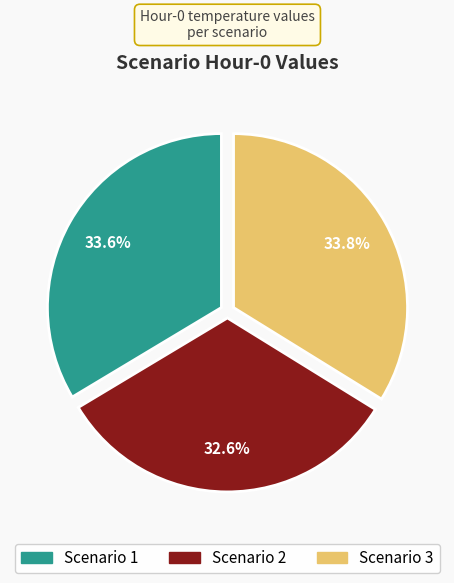

Is there a majority slice in this chart?

No